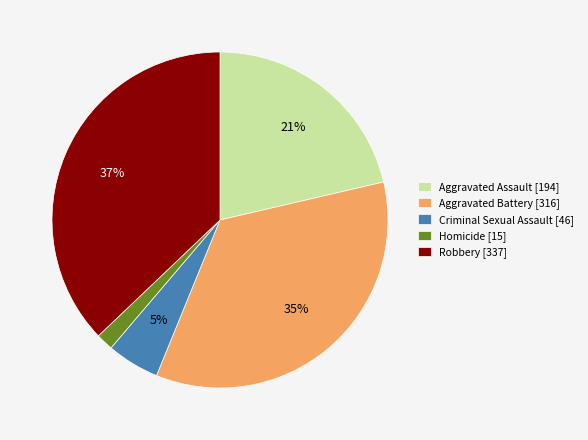

The Aggravated Battery slice represents 35% of the pie. True or false?

True